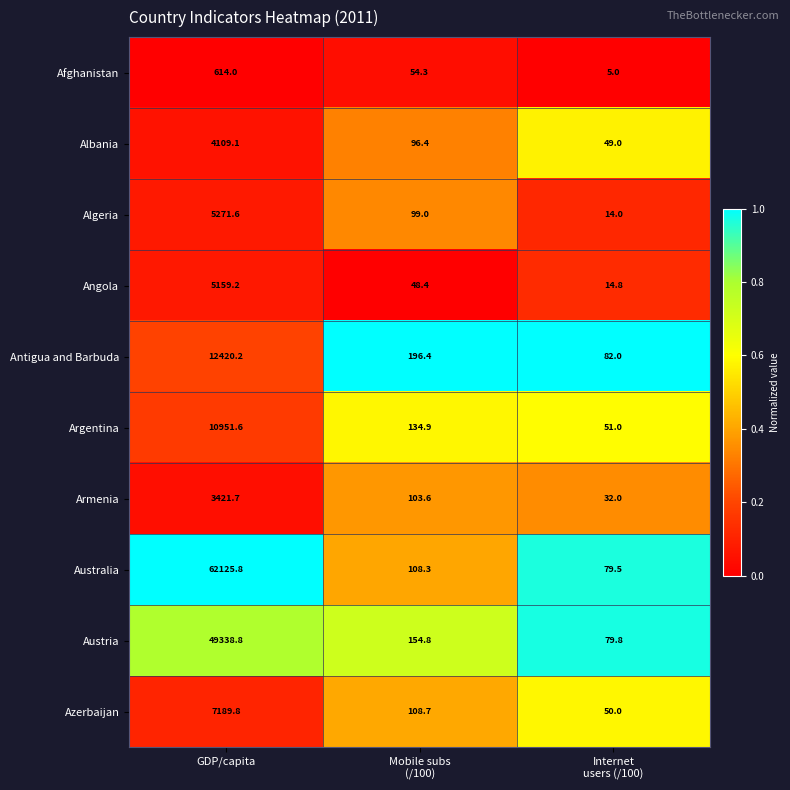

Reading left to right, transcribe all the data shown in this chart.

Afghanistan: 614.0	54.3	5.0
Albania: 4109.1	96.4	49.0
Algeria: 5271.6	99.0	14.0
Angola: 5159.2	48.4	14.8
Antigua and Barbuda: 12420.2	196.4	82.0
Argentina: 10951.6	134.9	51.0
Armenia: 3421.7	103.6	32.0
Australia: 62125.8	108.3	79.5
Austria: 49338.8	154.8	79.8
Azerbaijan: 7189.8	108.7	50.0